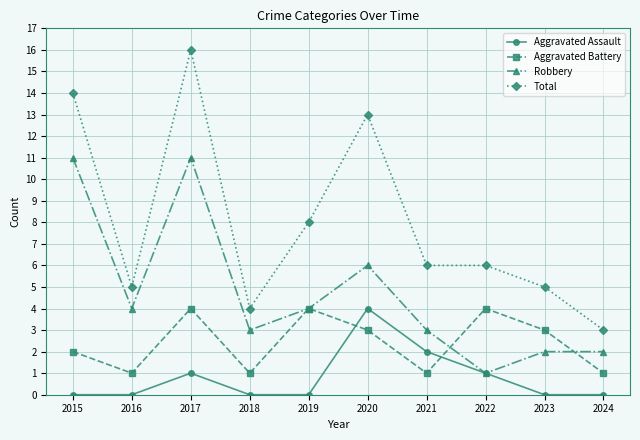

What is the value of the Aggravated Battery point at the 6th from the left?

3